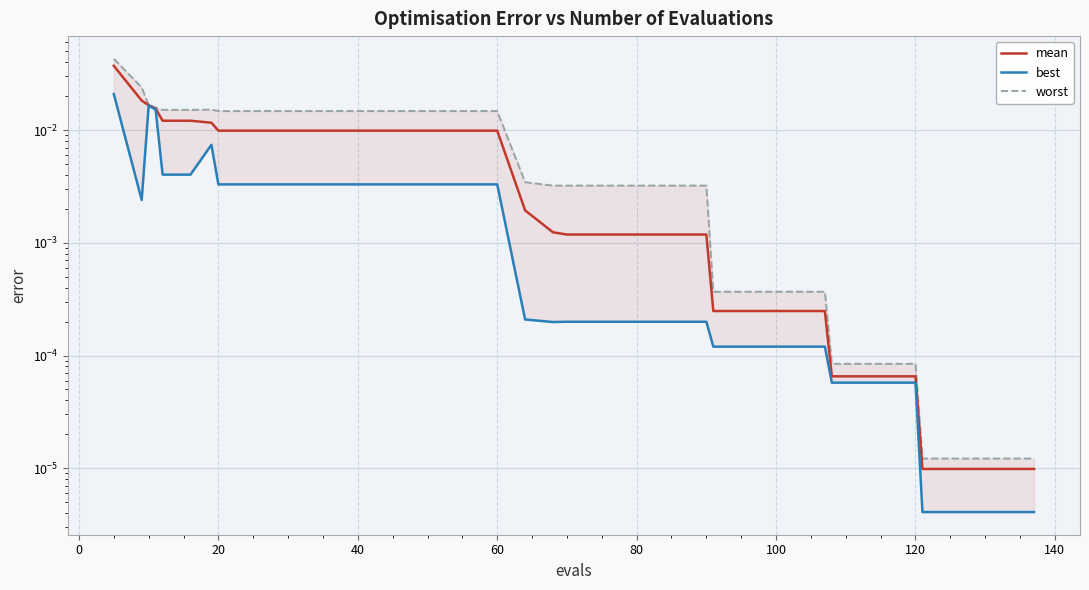

True or false: mean has more than 0 points higher than both neighbors.

False